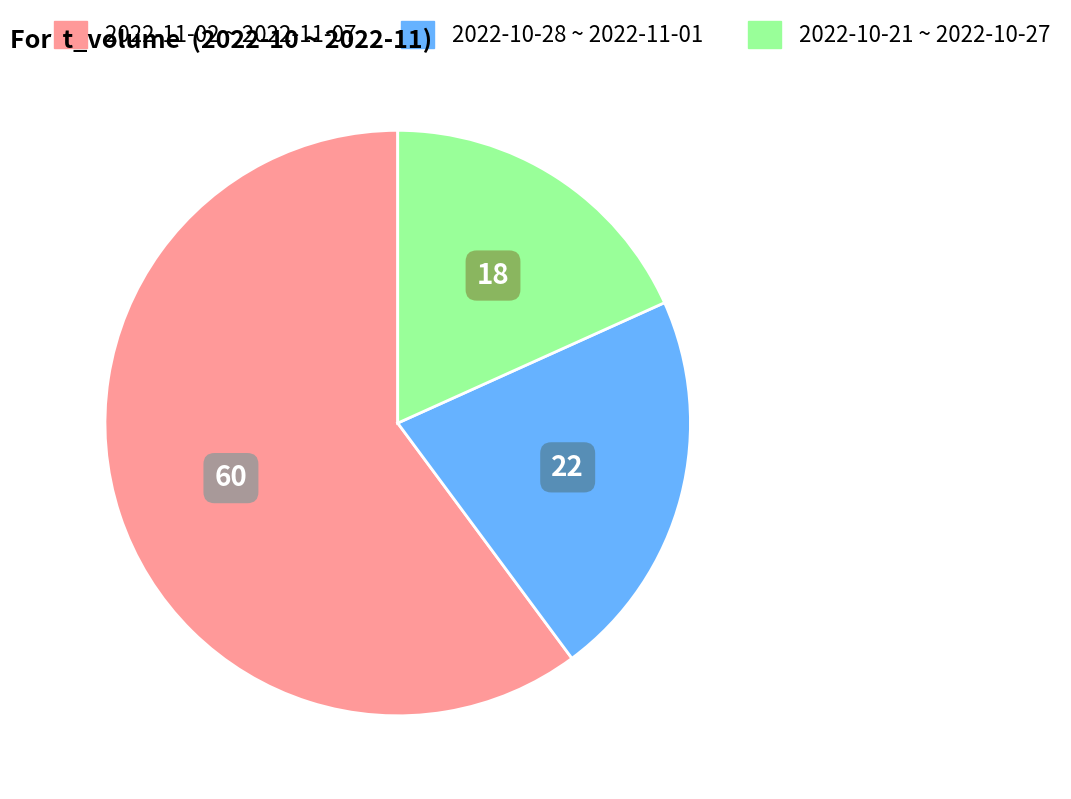

Does any single category account for the majority?

Yes